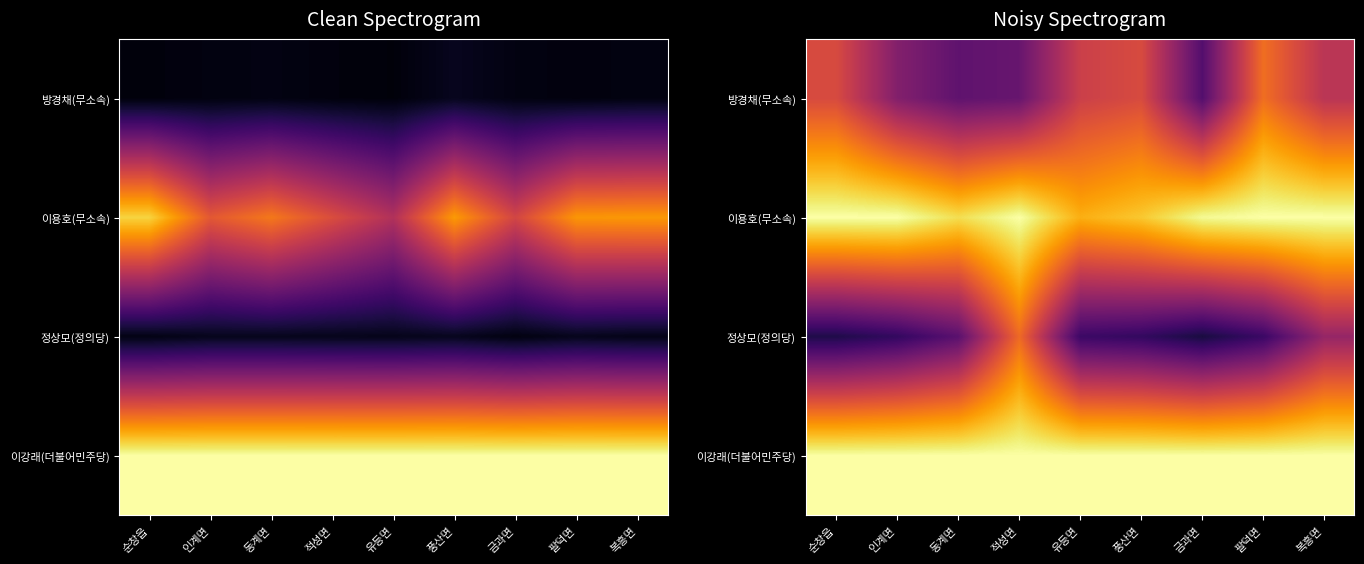

At 동계면, list the series in order from smallest to largest.

정상모(정의당), 방경채(무소속), 이용호(무소속), 이강래(더불어민주당)